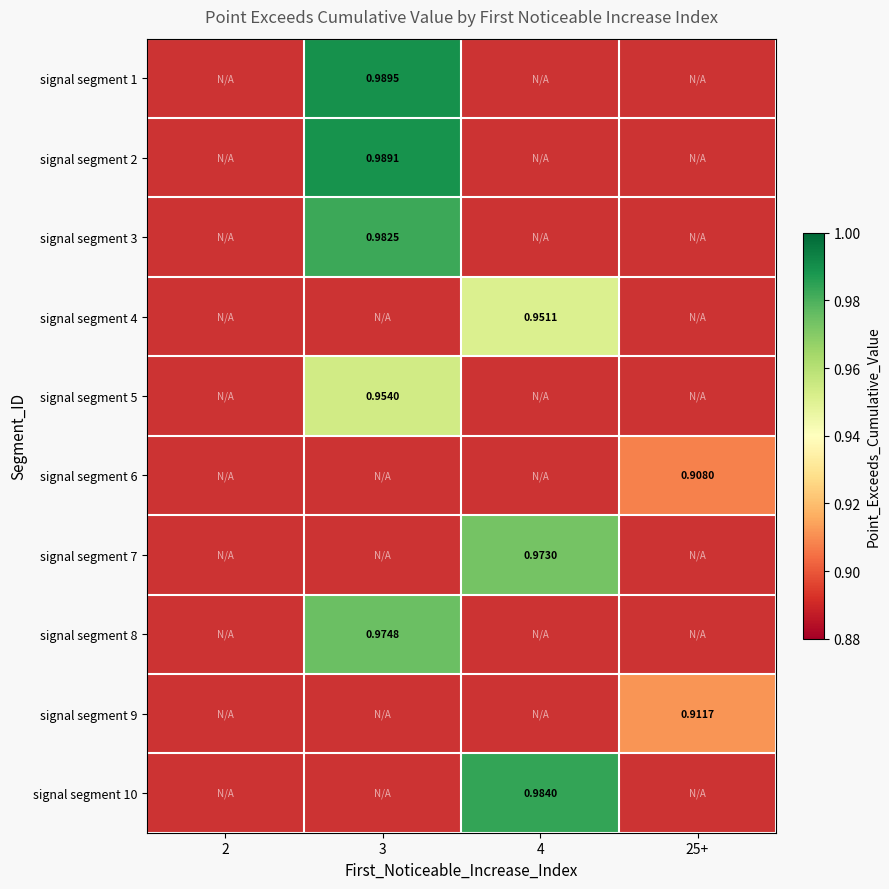

What value does the signal segment 1 series have at 3?

1.0